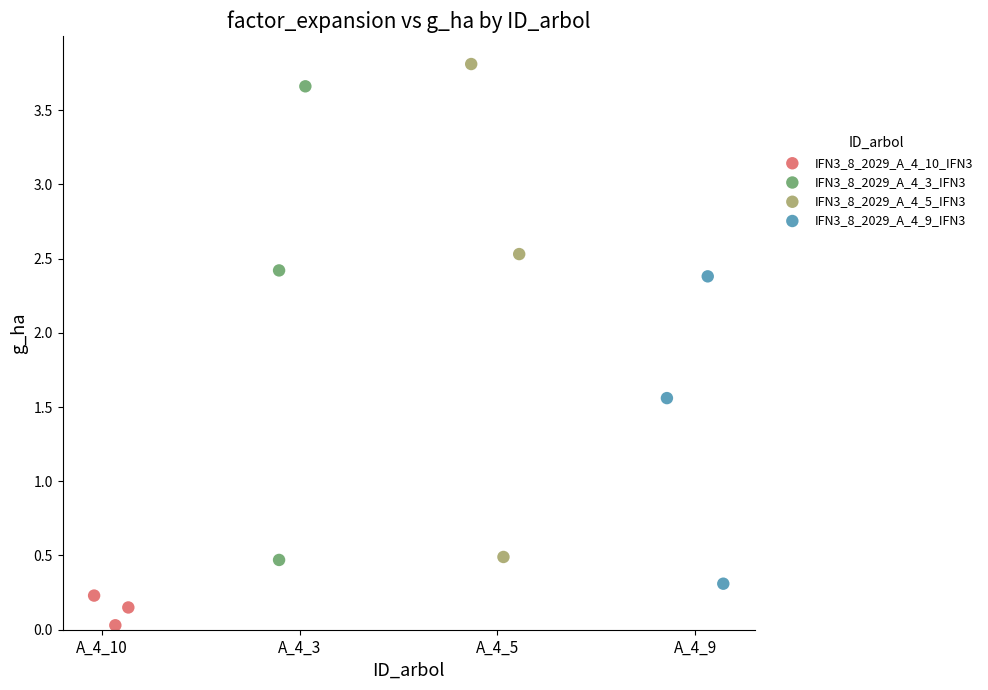

What are all the series names shown in the legend?

IFN3_8_2029_A_4_10_IFN3, IFN3_8_2029_A_4_3_IFN3, IFN3_8_2029_A_4_5_IFN3, IFN3_8_2029_A_4_9_IFN3